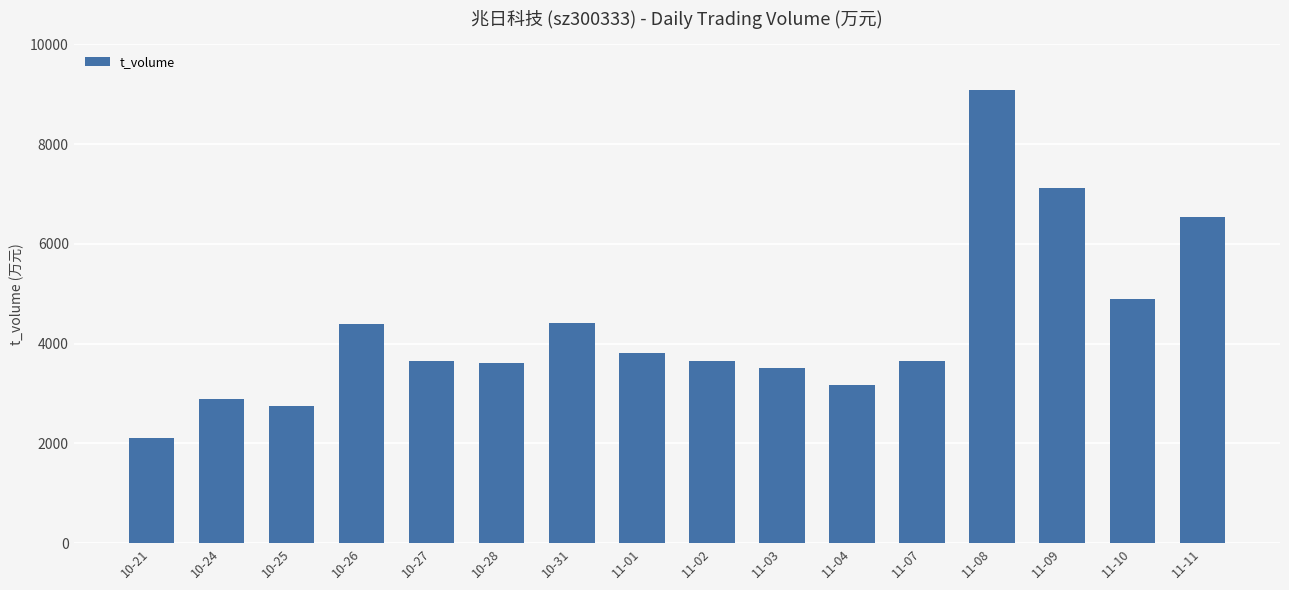

What is the approximate value at 11-09, to the nearest 10?

7110